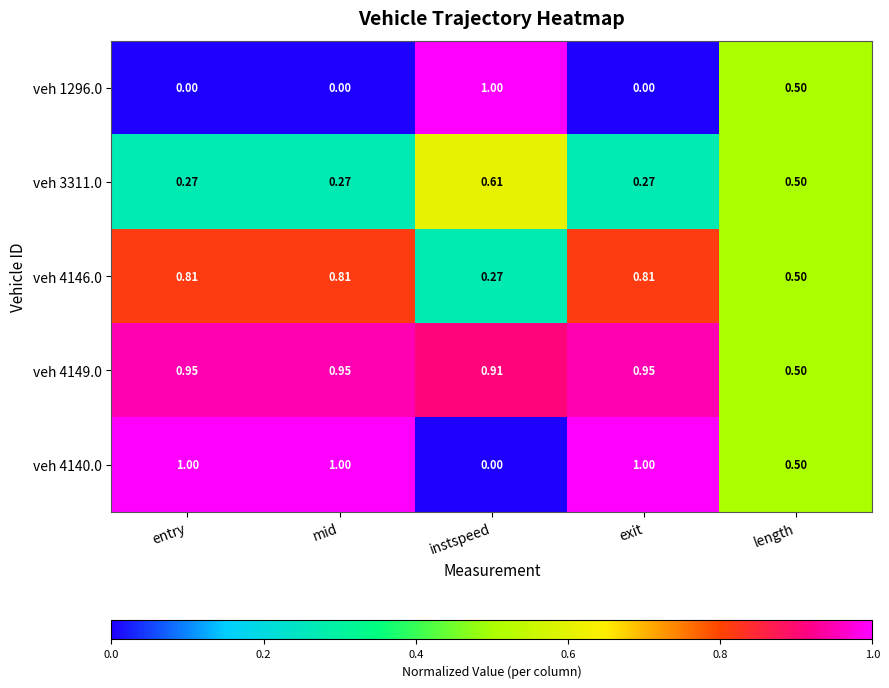

Is the value of veh 4146.0 at mid greater than the value of veh 4140.0 at instspeed?

Yes